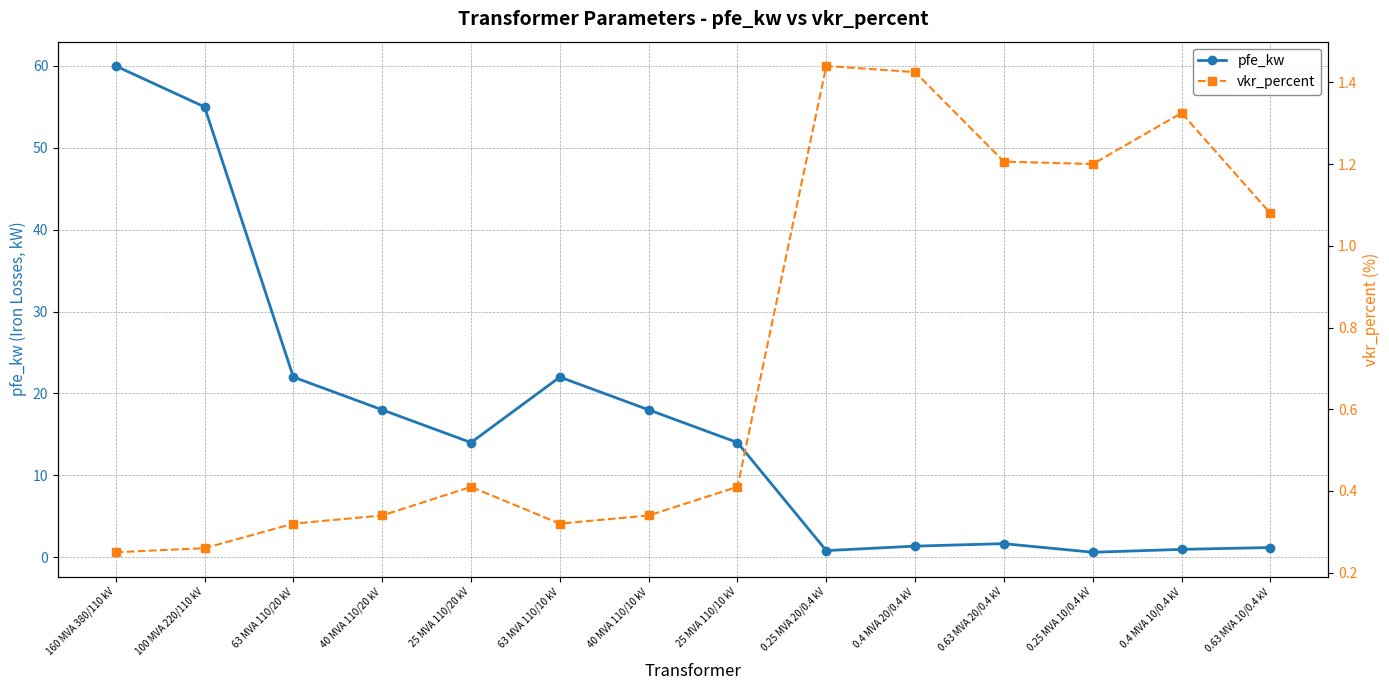

At which category is the sum across all series the highest?

160 MVA 380/110 kV